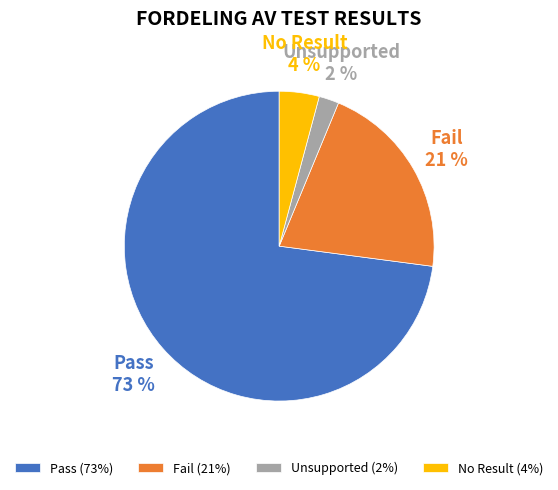

To the nearest percent, what is the difference between the Fail and Pass slice percentages?

52%